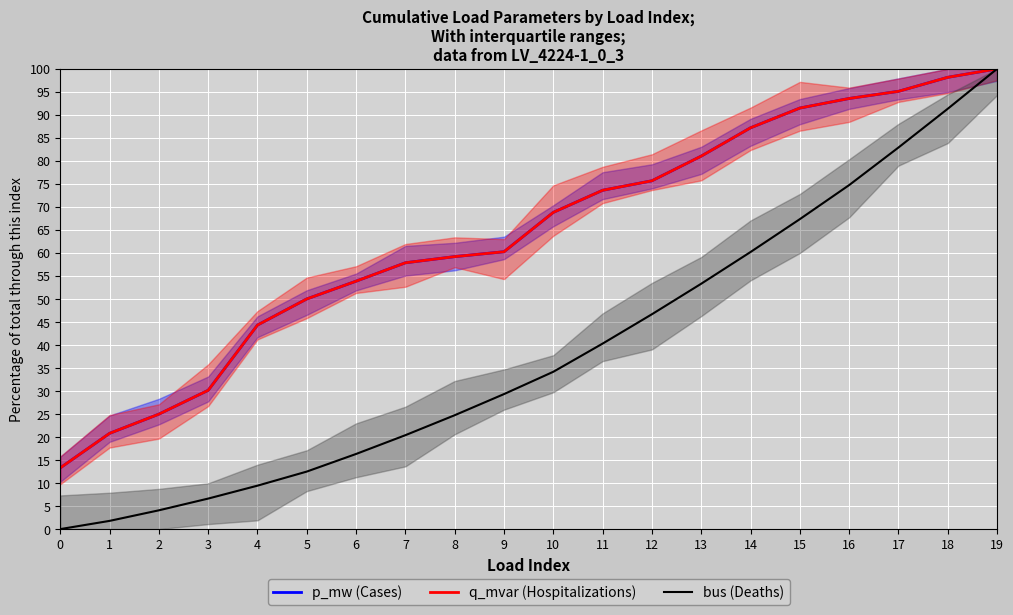

The q_mvar (Hospitalizations) series shows 37.3 at 1. True or false?

False